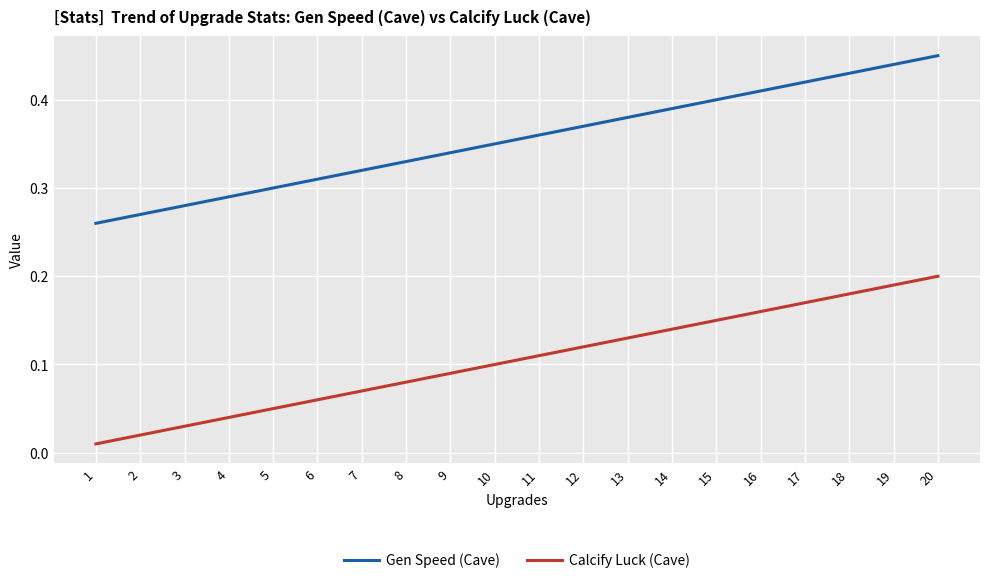

Count the number of data series in this chart.

2